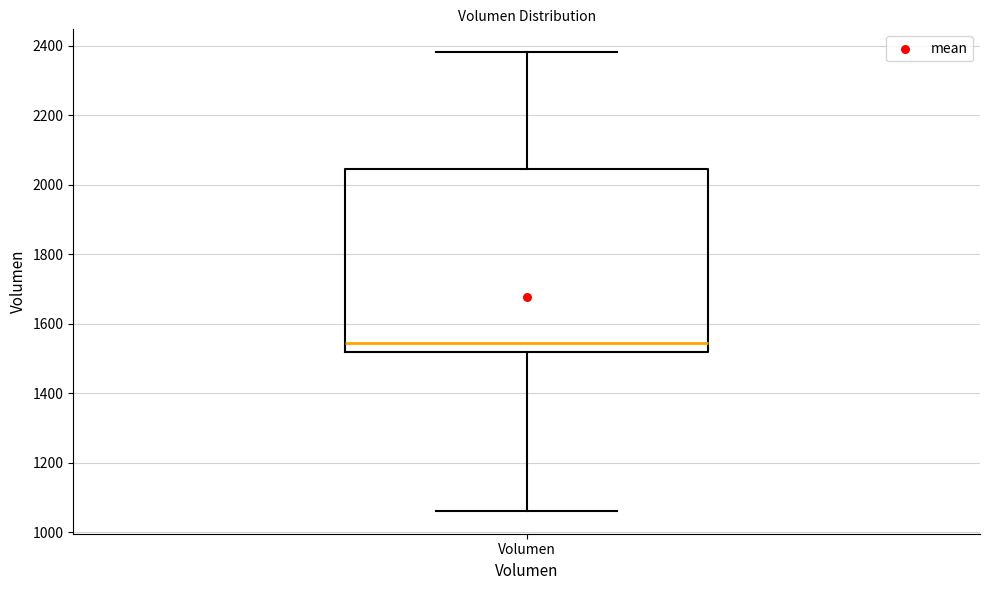

Transcribe this box plot: give where the median line is, the range the box spans, and where the two whiskers end, as read against the y-axis. The values are not printed on the chart, so give them approximately, as read against the axis.

median 1540, box 1520 to 2040, whiskers 1060 to 2380